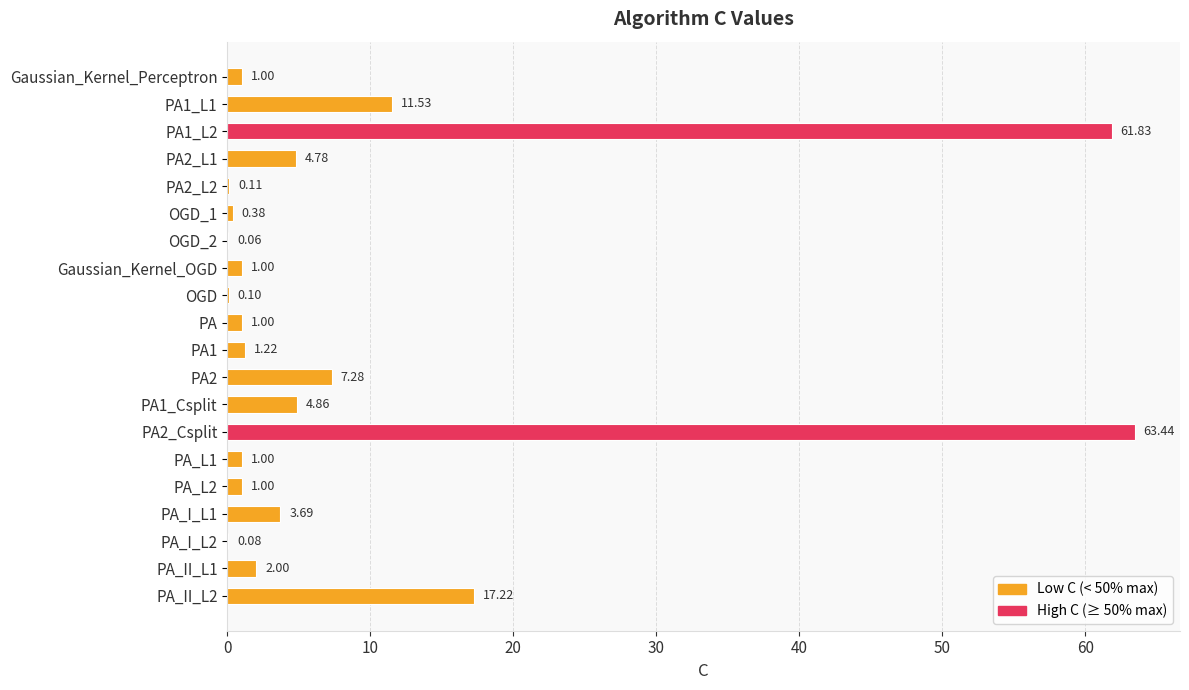

What is the change in value from Gaussian_Kernel_Perceptron to PA2_Csplit?

+62.4